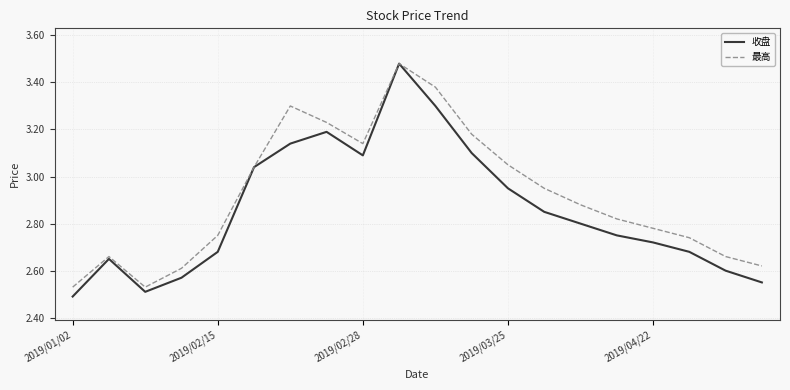

Does the chart have visible grid lines?

Yes